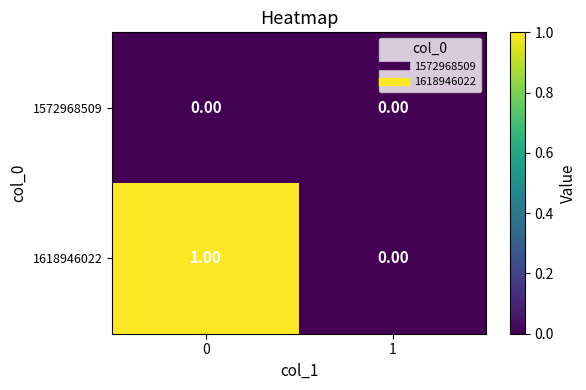

Which series has the largest range (max minus min)?

1618946022